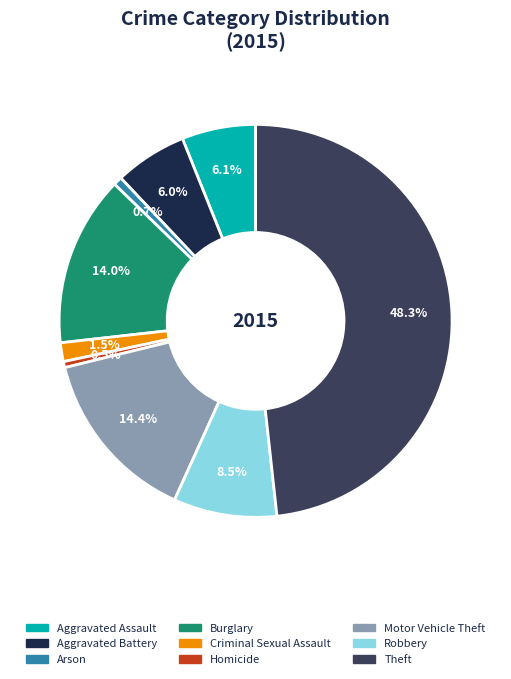

Approximately how many times larger is the value at Aggravated Battery compared to Aggravated Assault?

1.0